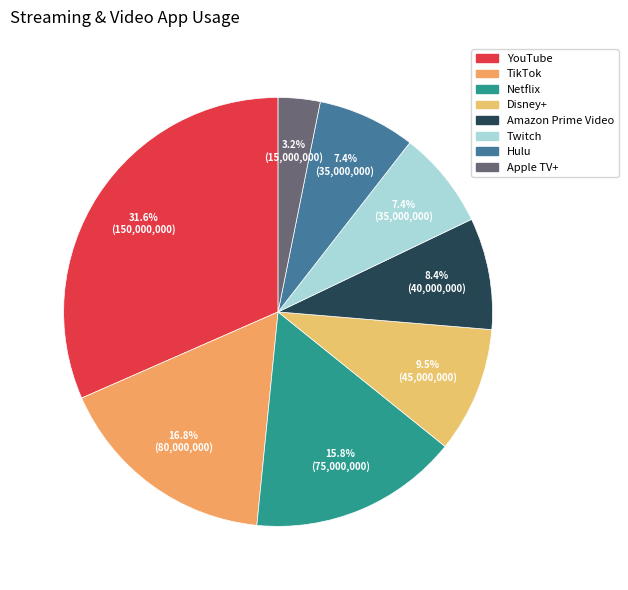

To the nearest percent, what is the combined percentage of Twitch and Amazon Prime Video?

16%